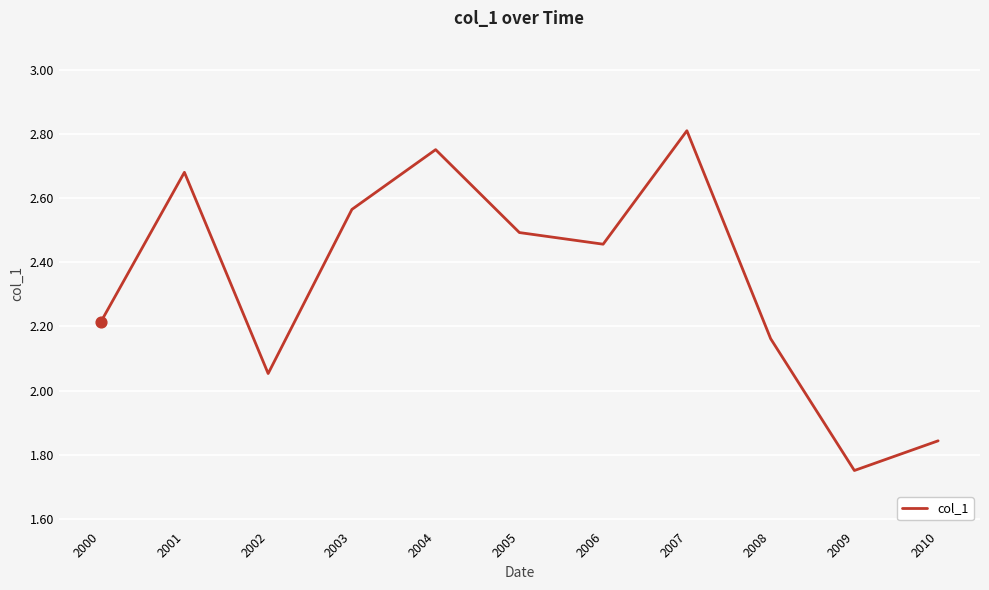

Between 2006 and 2000, which is larger?

2006